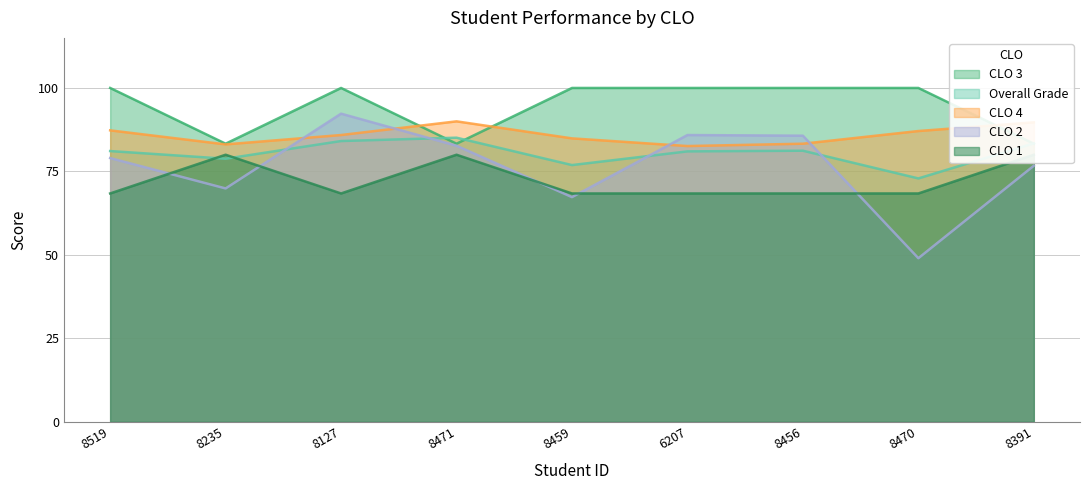

Which series has the widest spread of values?

CLO 2